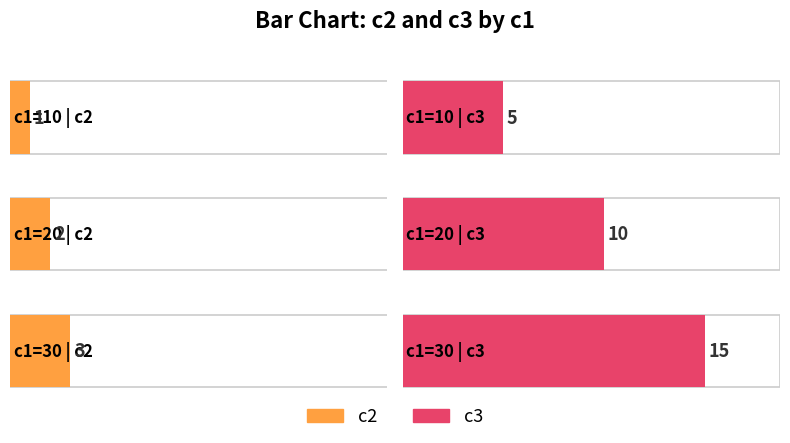

Which series has the largest range (max minus min)?

c3